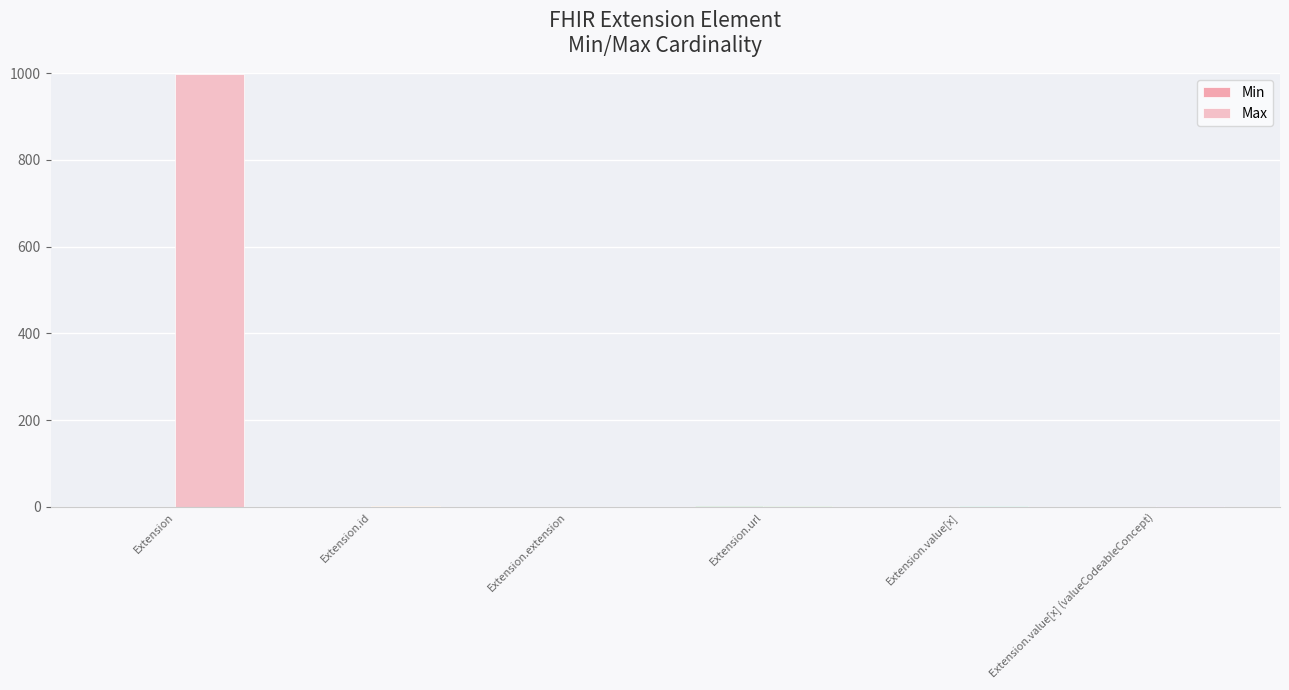

Reading right to left, transcribe all the data shown in this chart.

Min: Extension.value[x] (valueCodeableConcept)=0	Extension.value[x]=0	Extension.url=1	Extension.extension=0	Extension.id=0	Extension=0
Max: Extension.value[x] (valueCodeableConcept)=1	Extension.value[x]=1	Extension.url=1	Extension.extension=0	Extension.id=1	Extension=999